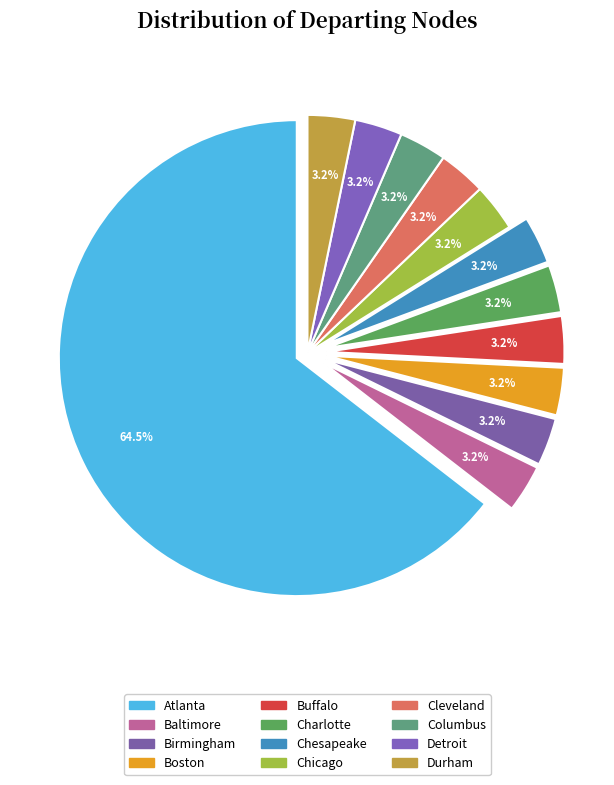

How many slices are in this pie chart?

12